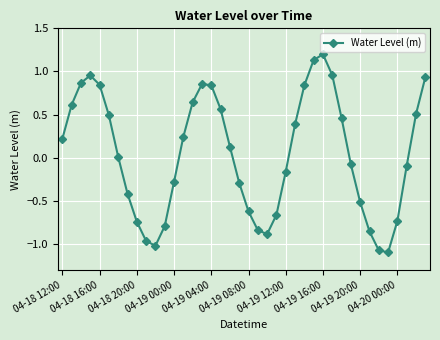

Does the chart display data point markers on the line(s)?

Yes